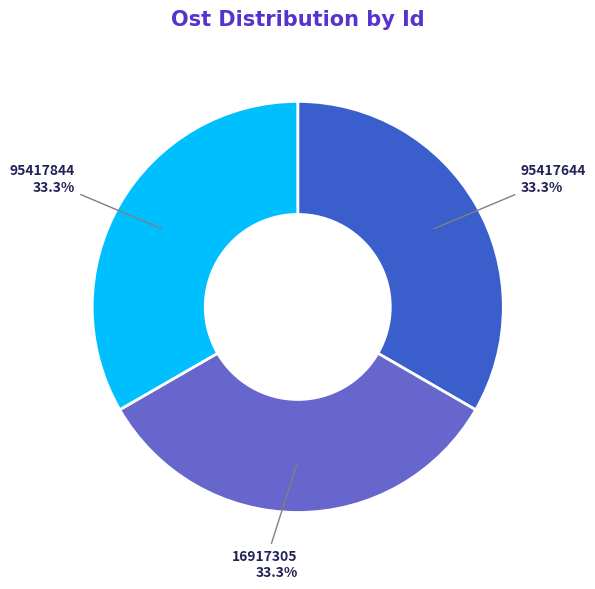

The 95417844 slice represents 42% of the pie. True or false?

False